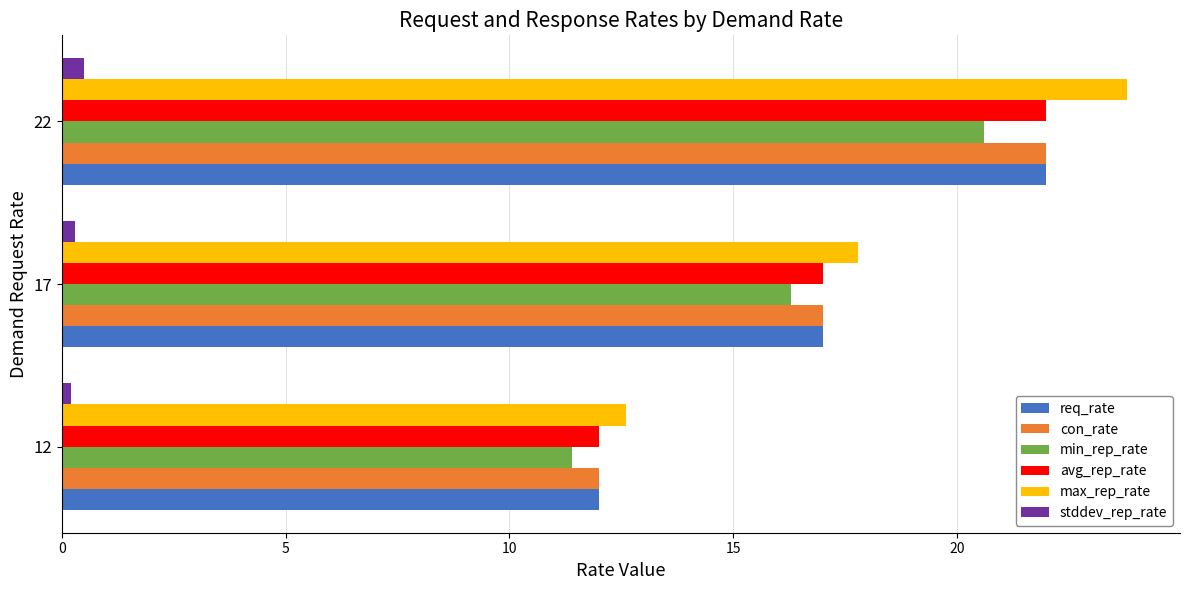

What is the difference between the second highest and minimum values in the min_rep_rate series?

4.9